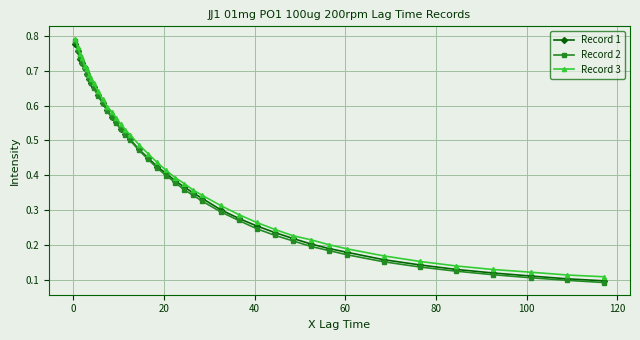

At how many categories does at least one series exceed 0?

40